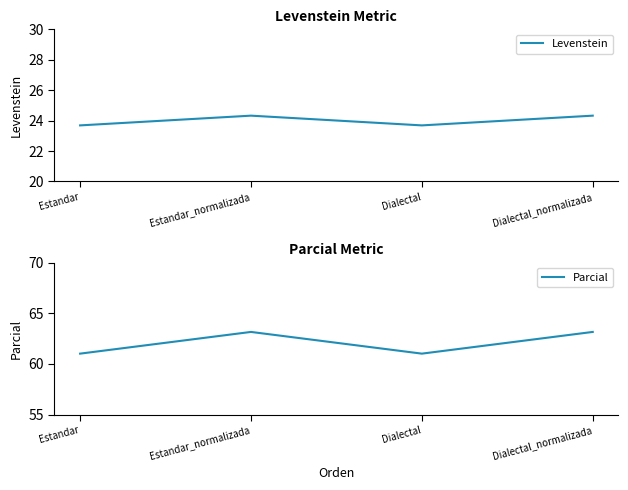

At how many categories does at least one series exceed 24?

4